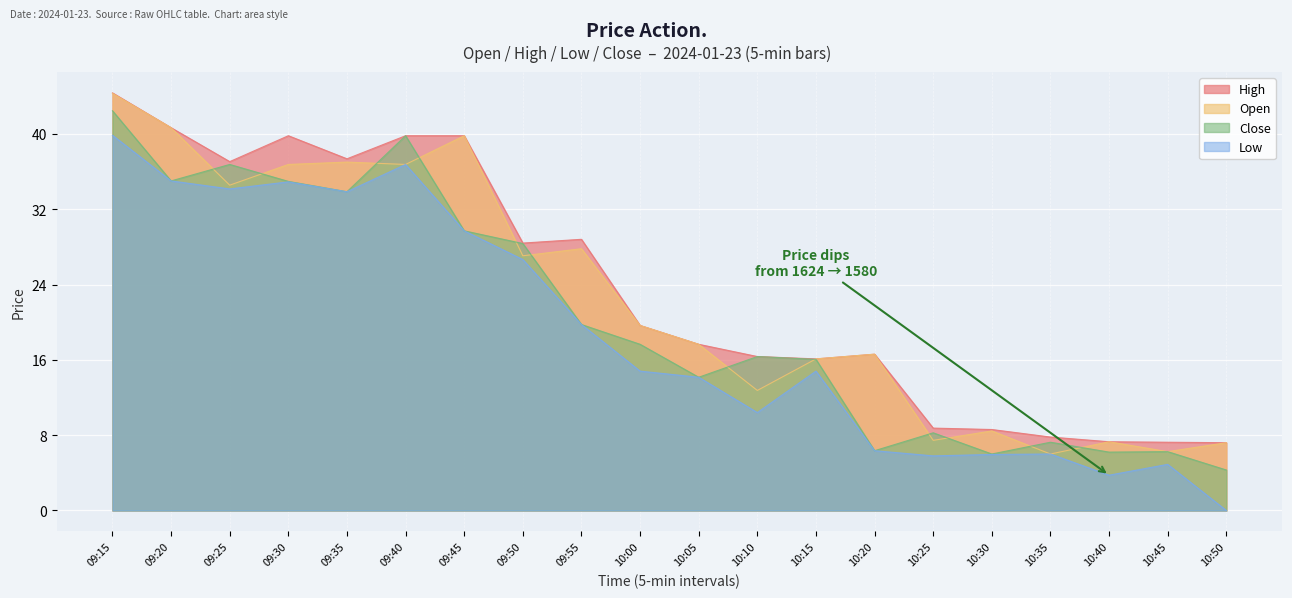

What are all the series names shown in the legend?

High, Open, Close, Low